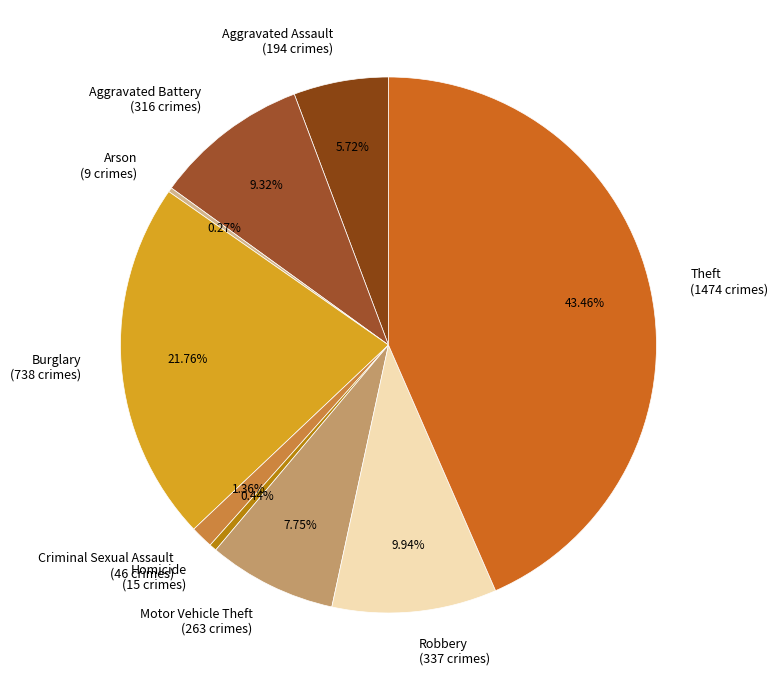

Is there a majority slice in this chart?

No